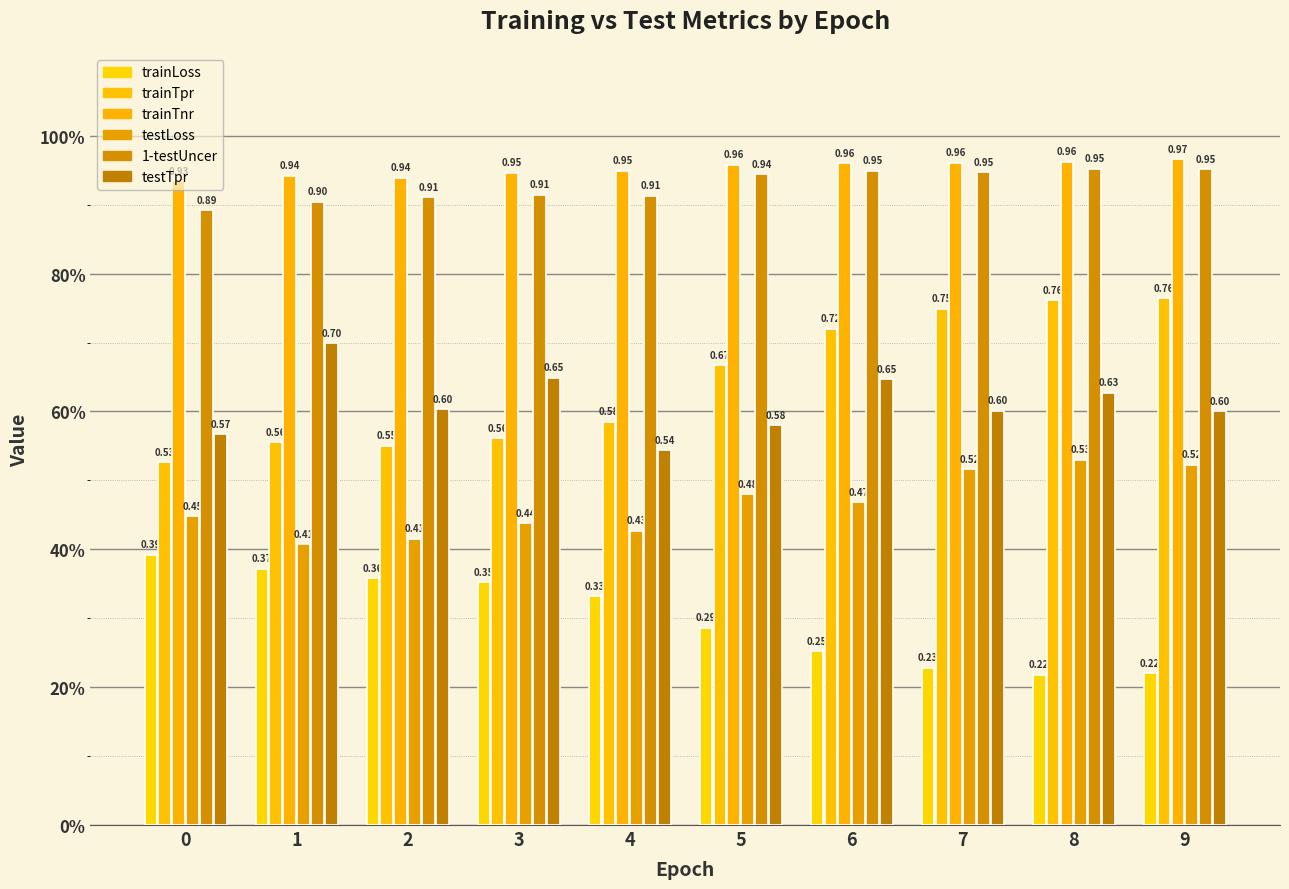

How many bars are there in each group?

6